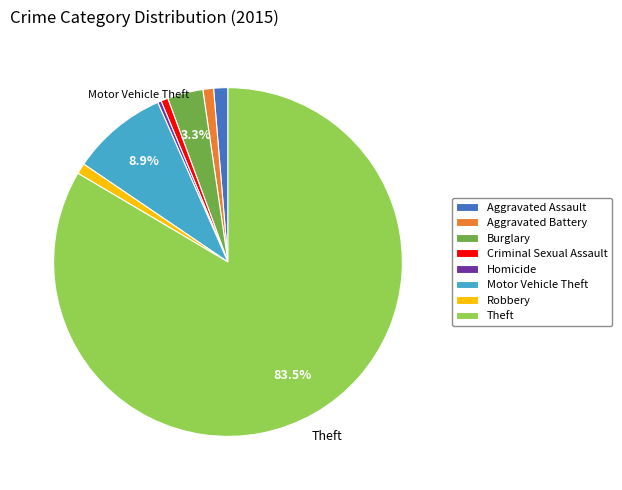

To the nearest percent, what is the difference between the Homicide and Aggravated Assault slice percentages?

1%